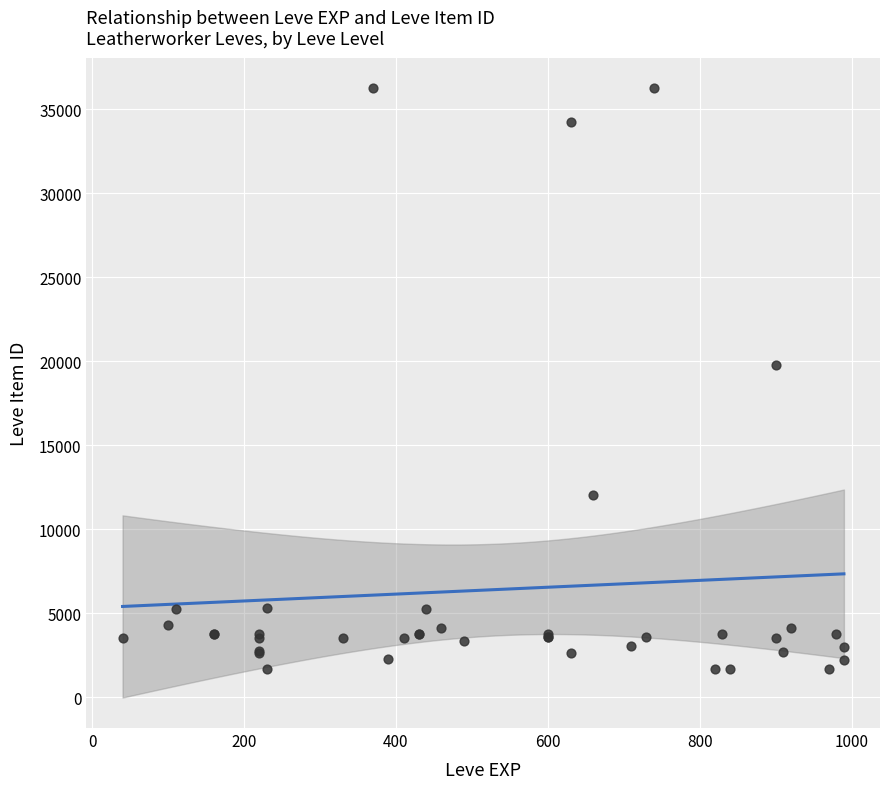

What Y value in the scatter plot is closest to 18967?

19744